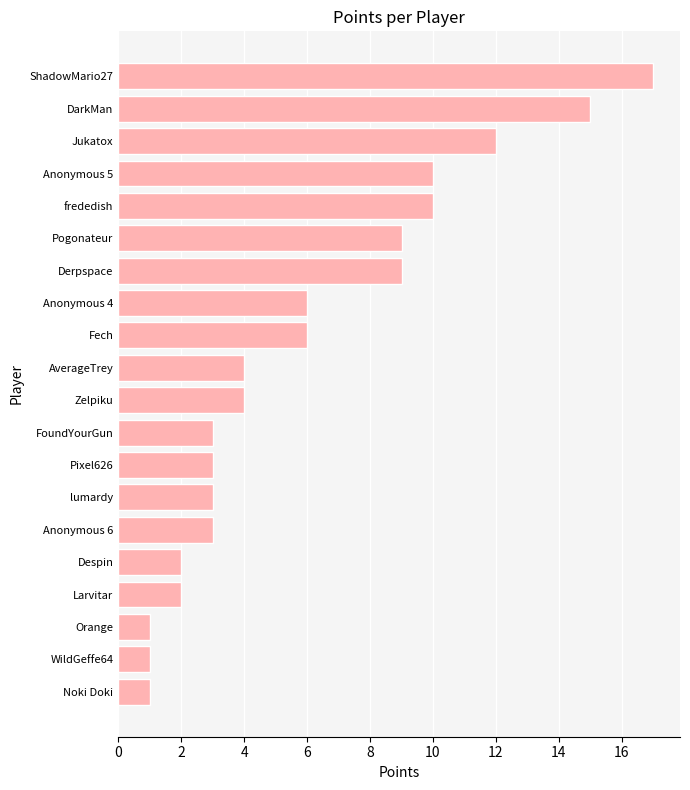

Is it true that the value at Derpspace is 5?

False